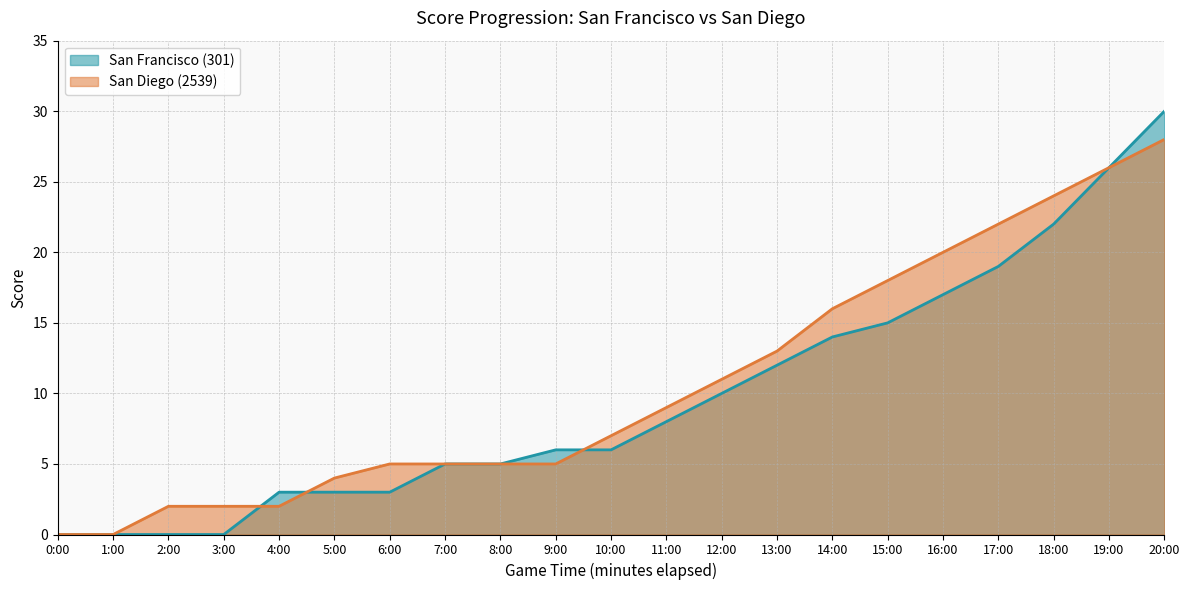

Count the number of data series in this chart.

2